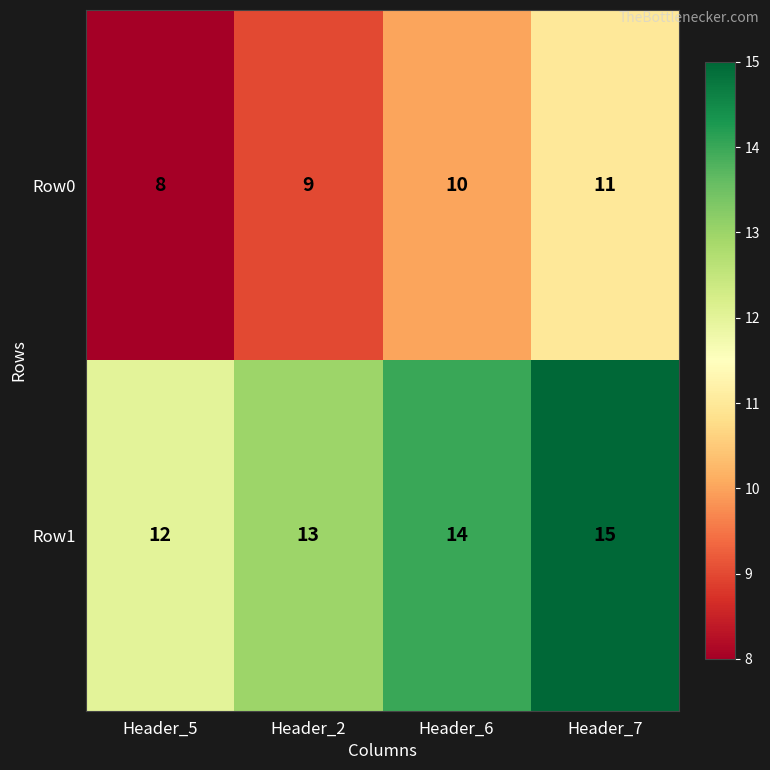

What is the greatest value displayed?

15